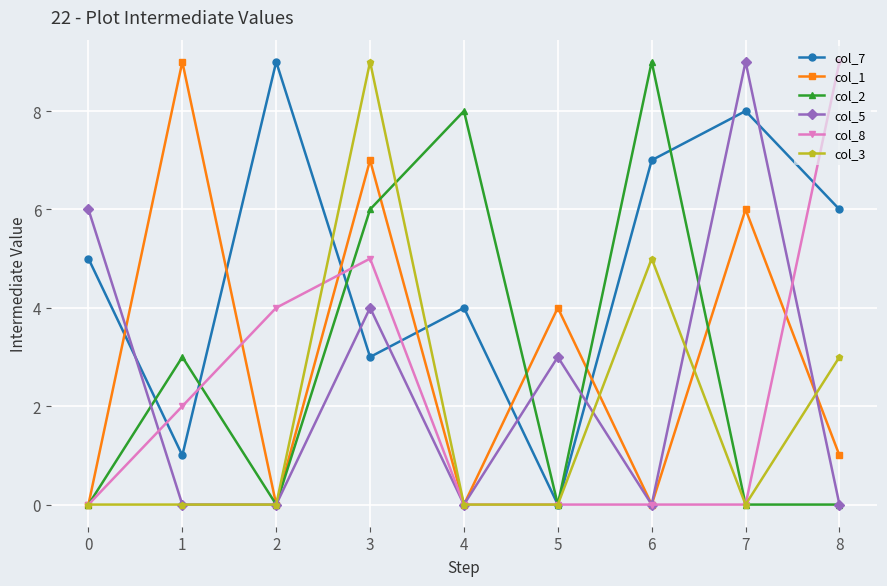

Reading left to right, transcribe all the data shown in this chart.

col_7: 5	1	9	3	4	0	7	8	6
col_1: 0	9	0	7	0	4	0	6	1
col_2: 0	3	0	6	8	0	9	0	0
col_5: 6	0	0	4	0	3	0	9	0
col_8: 0	2	4	5	0	0	0	0	9
col_3: 0	0	0	9	0	0	5	0	3